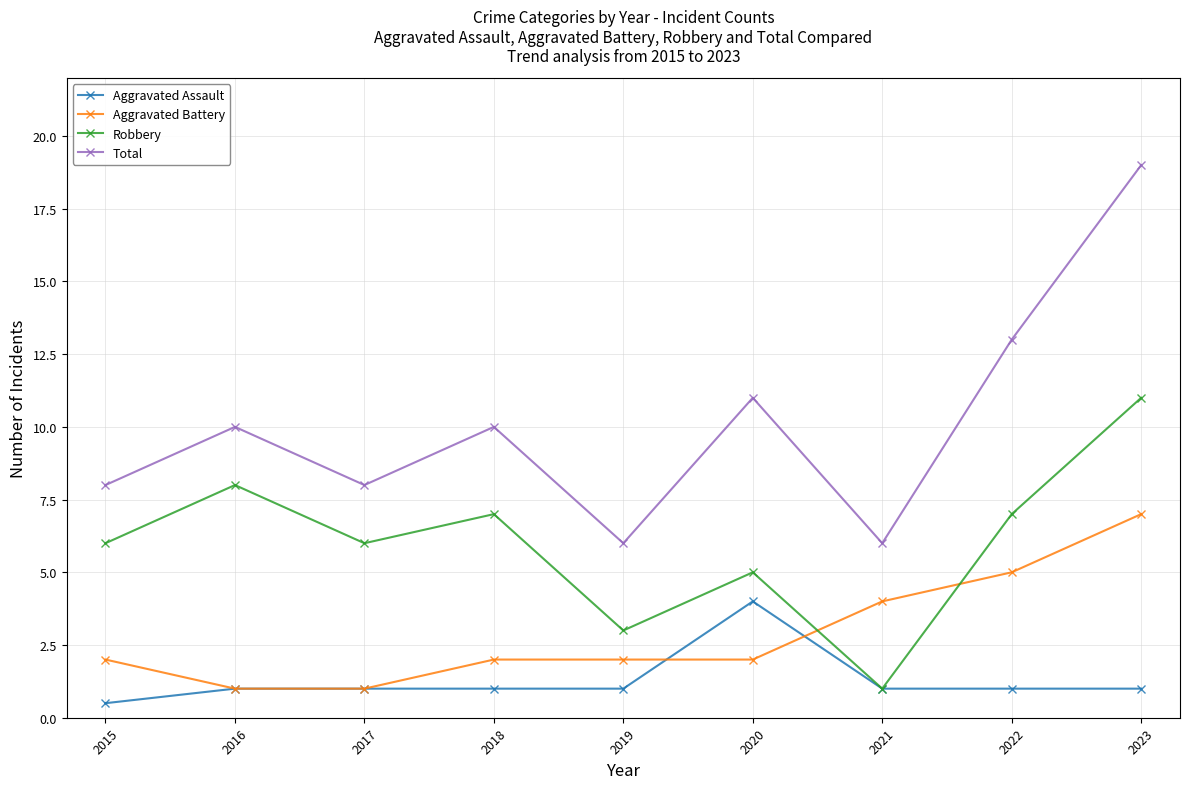

Reading right to left, what are all the values shown in this chart?

Aggravated Assault: 2023=1.0	2022=1.0	2021=1.0	2020=4.0	2019=1.0	2018=1.0	2017=1.0	2016=1.0	2015=0.5
Aggravated Battery: 2023=7.0	2022=5.0	2021=4.0	2020=2.0	2019=2.0	2018=2.0	2017=1.0	2016=1.0	2015=2.0
Robbery: 2023=11.0	2022=7.0	2021=1.0	2020=5.0	2019=3.0	2018=7.0	2017=6.0	2016=8.0	2015=6.0
Total: 2023=19.0	2022=13.0	2021=6.0	2020=11.0	2019=6.0	2018=10.0	2017=8.0	2016=10.0	2015=8.0